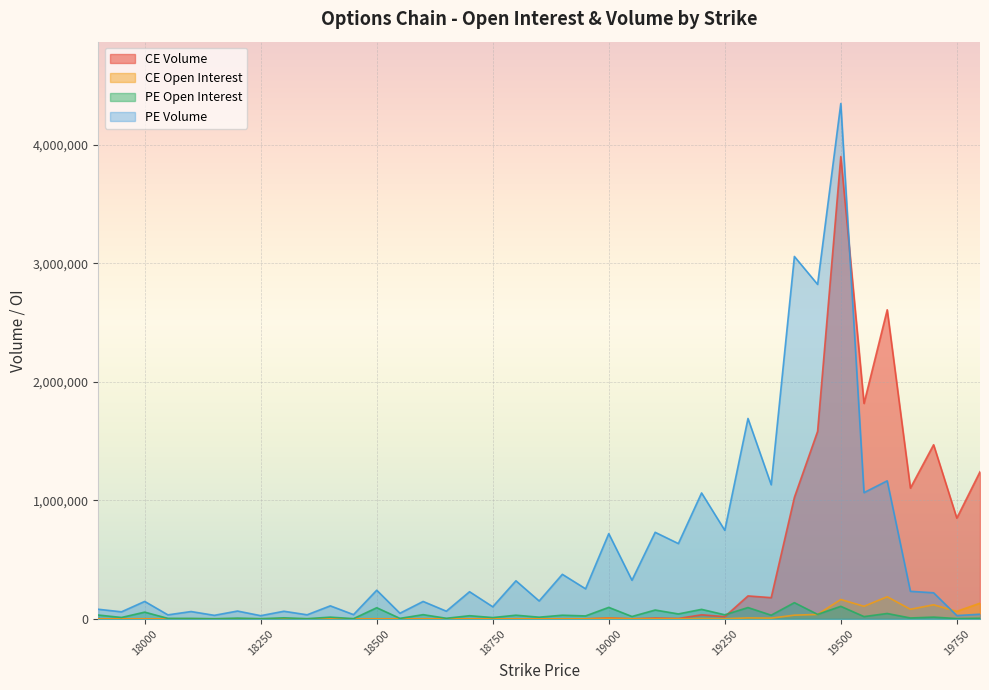

At which category does PE_Volume reach its first local peak?

18000